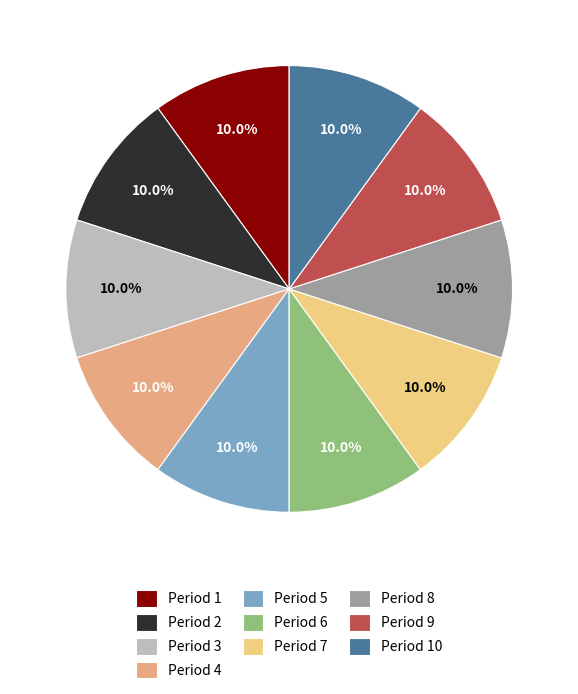

How many segments does this pie chart have?

10